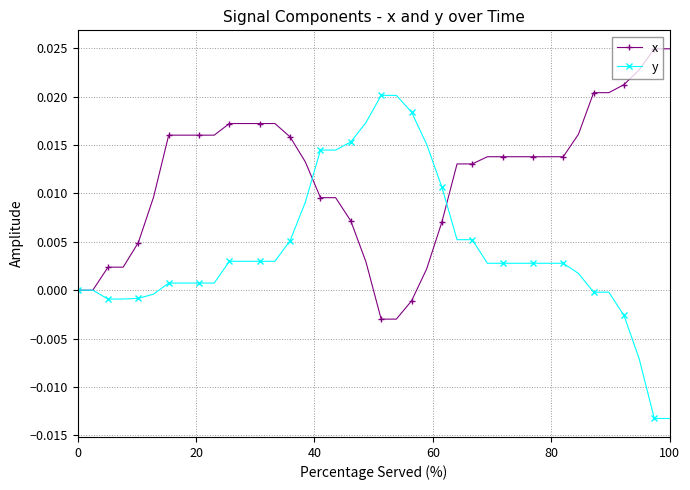

List the series in order of their peak value, highest first.

x, y